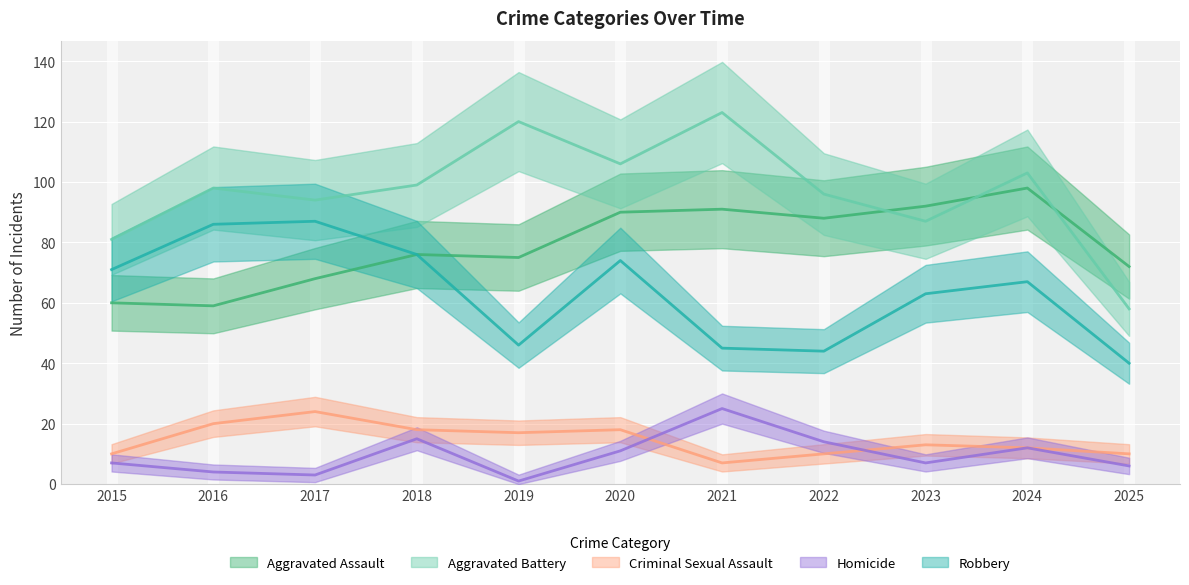

Reading right to left, transcribe all the data shown in this chart.

Aggravated Assault: 72	98	92	88	91	90	75	76	68	59	60
Aggravated Battery: 58	103	87	96	123	106	120	99	94	98	81
Criminal Sexual Assault: 10	12	13	10	7	18	17	18	24	20	10
Homicide: 6	12	7	14	25	11	1	15	3	4	7
Robbery: 40	67	63	44	45	74	46	76	87	86	71